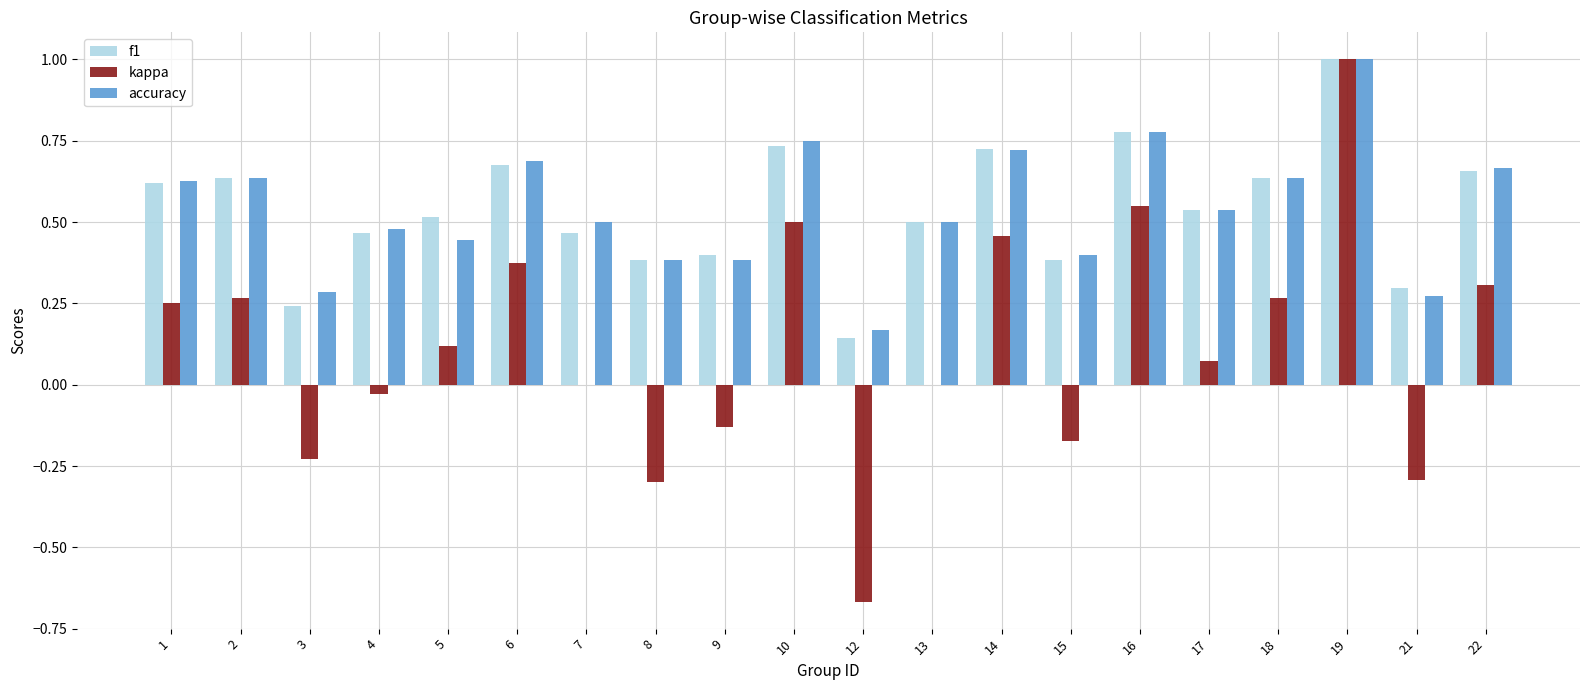

Which series has the largest range (max minus min)?

kappa